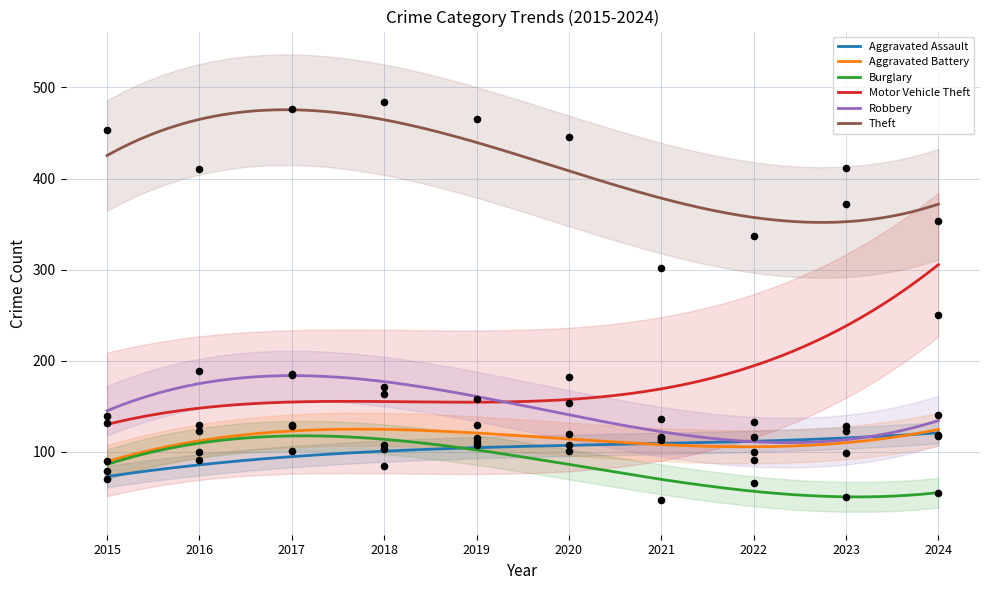

At how many categories does at least one series exceed 181?

10